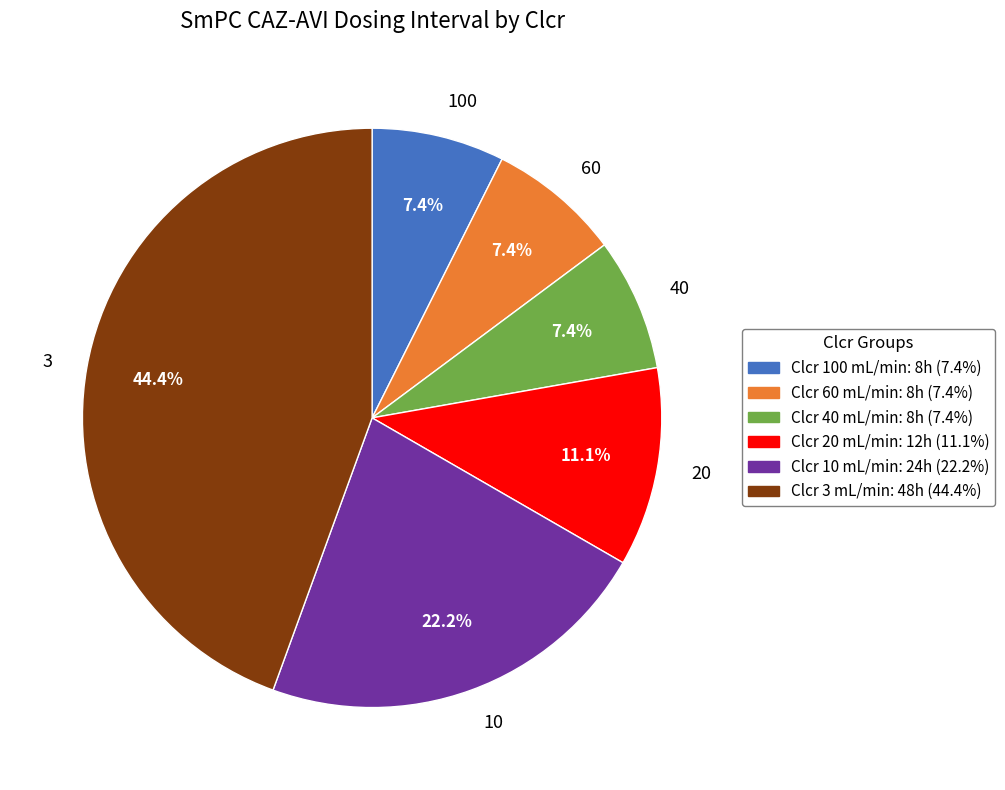

What is the total percentage of Clcr 60 mL/min: 8h (7.4%) and Clcr 20 mL/min: 12h (11.1%)?

18.5%